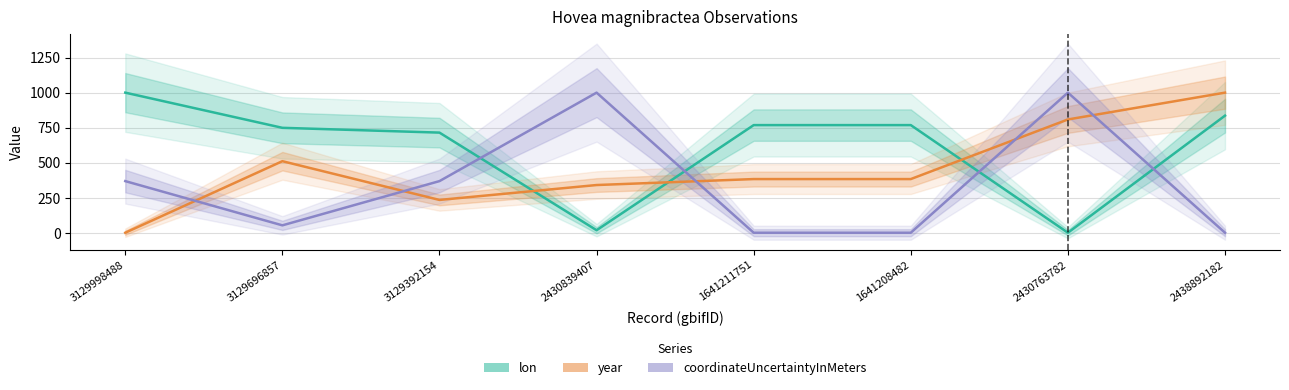

In coordinateUncertaintyInMeters, how many points are lower than both neighbors (excluding endpoints)?

1